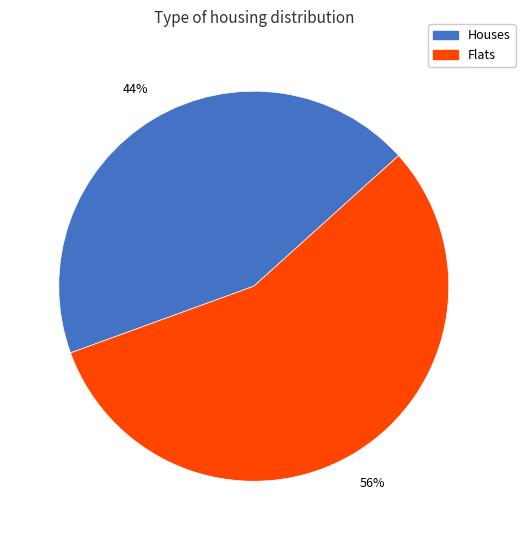

How many segments does this pie chart have?

2